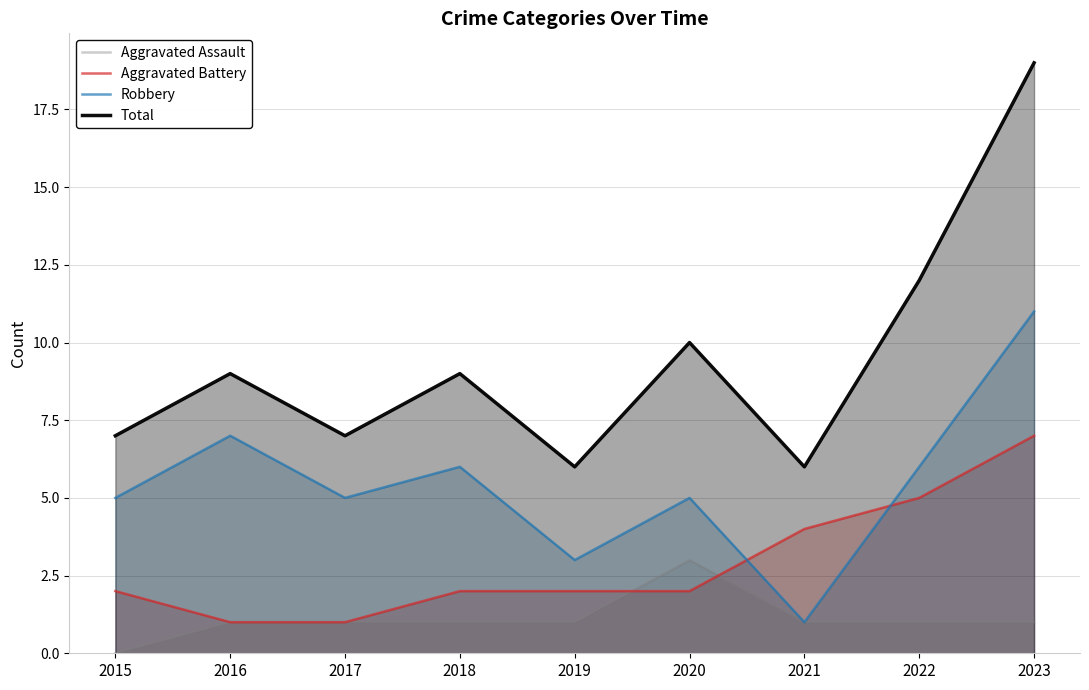

Rank the categories by Aggravated Battery value from lowest to highest.

2016, 2017, 2015, 2018, 2019, 2020, 2021, 2022, 2023